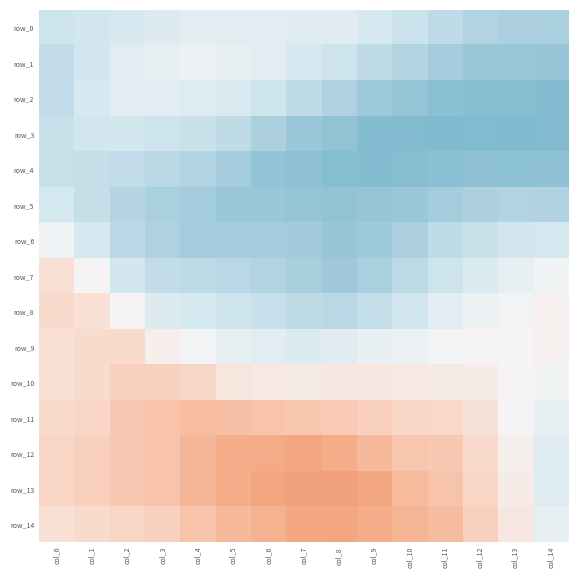

What is the maximum value shown in the chart?

1.4